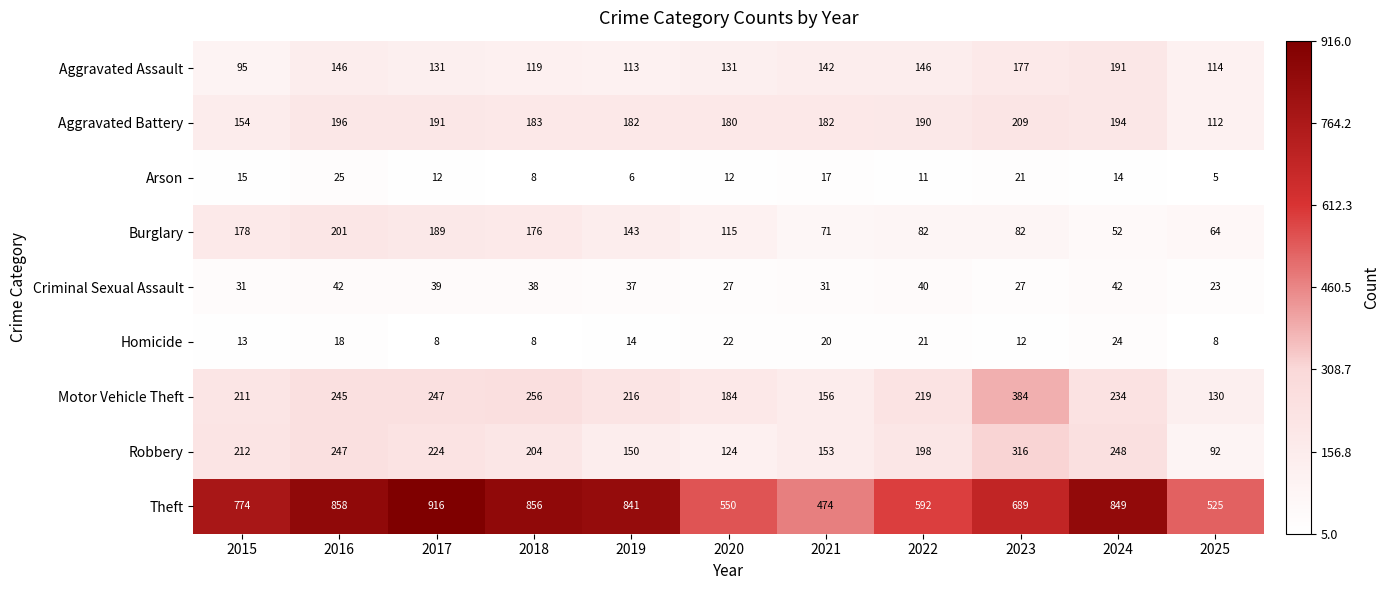

The Motor Vehicle Theft series shows 245 at 2016. True or false?

True